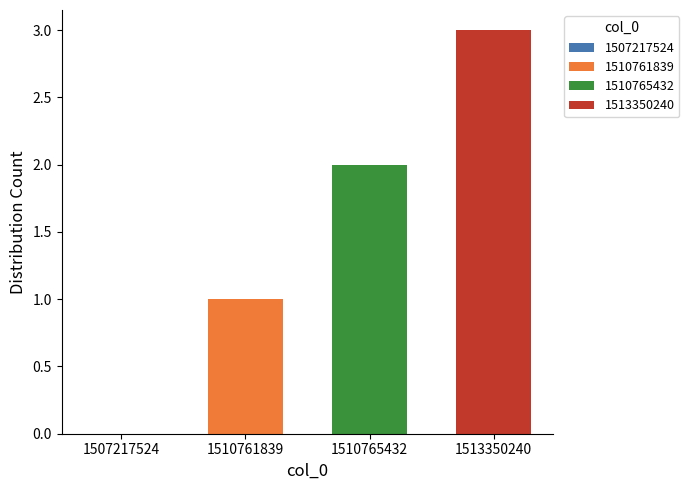

Is it true that 1513350240 equals 2 at 1510765432?

False